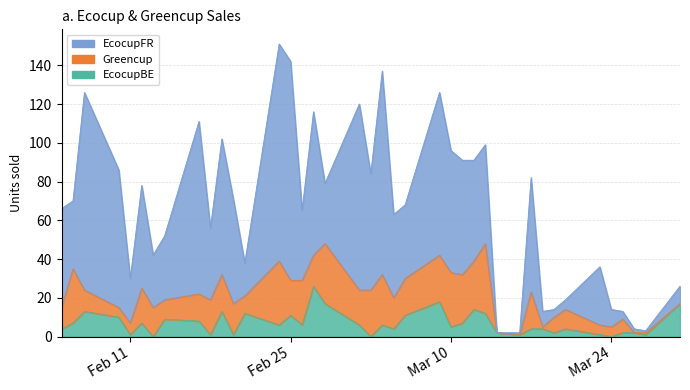

Which series has the largest total across all categories?

EcocupFR